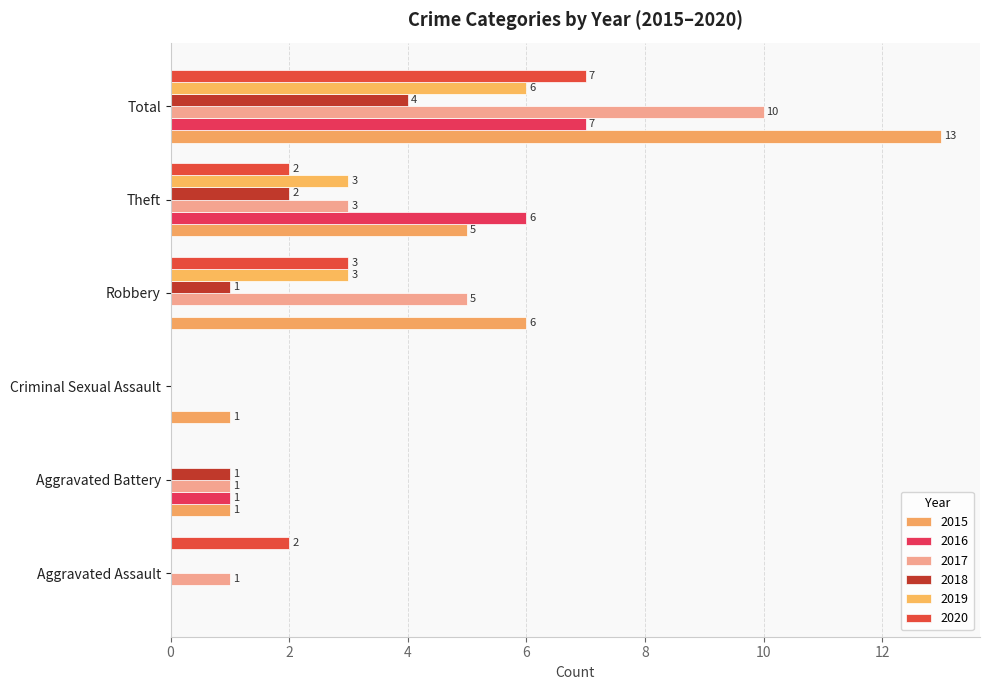

Which category has the highest value in the 2017 series?

Total